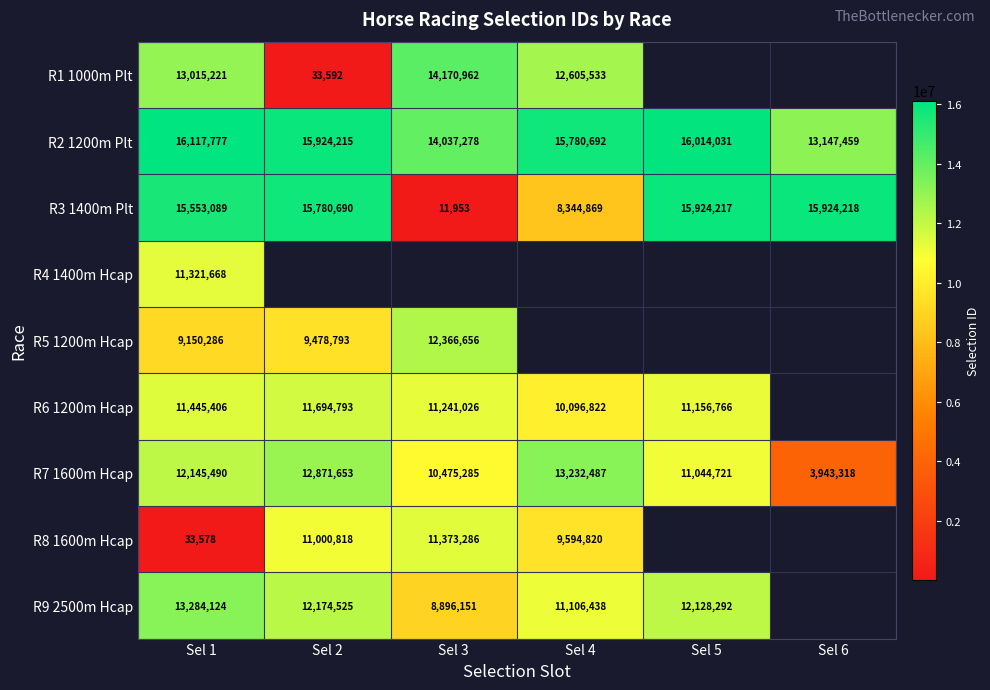

How many values in the R2 1200m Plt series are below 15924215?

3